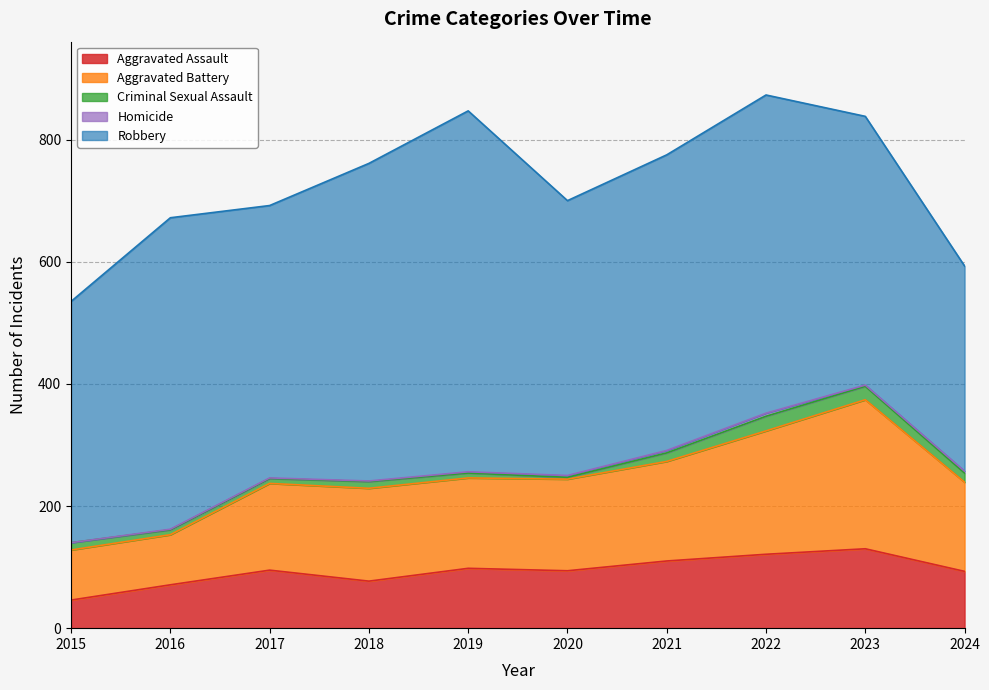

The value of Robbery at 2016 is 510. True or false?

True